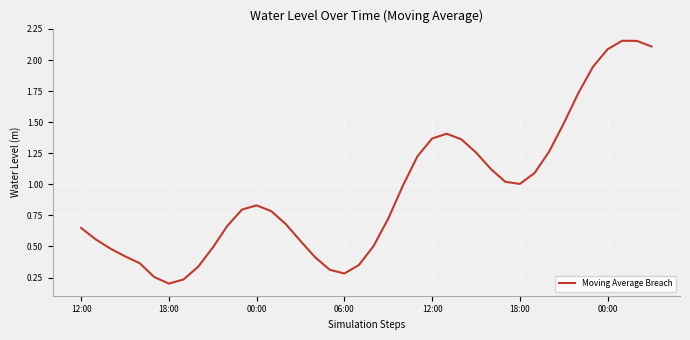

How many series are shown in this chart?

1